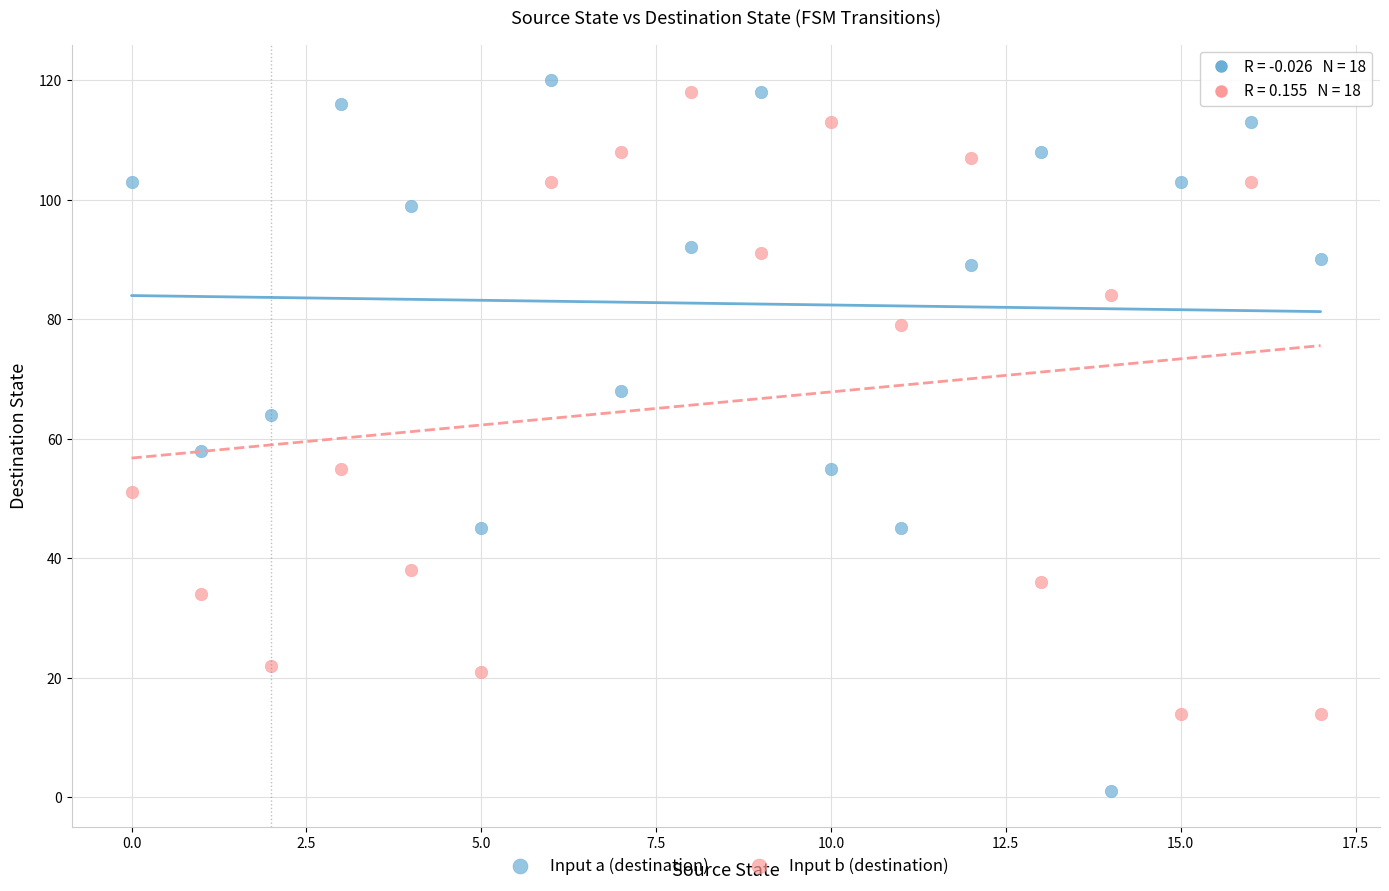

Which series contains the lowest Y value?

Input a (destination)